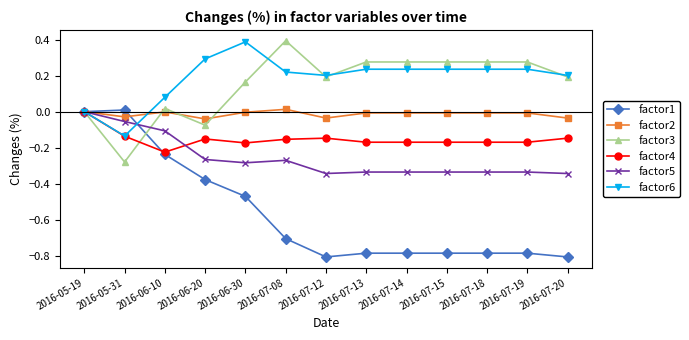

Is the value of factor2 at 2016-07-20 greater than the value of factor4 at 2016-06-30?

Yes